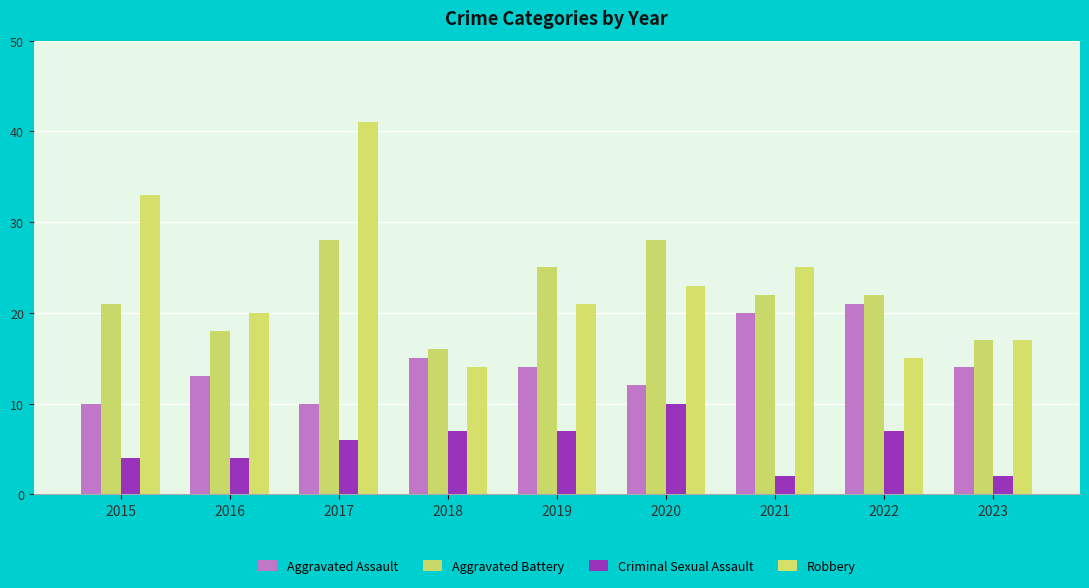

Does the chart contain stacked bars?

No